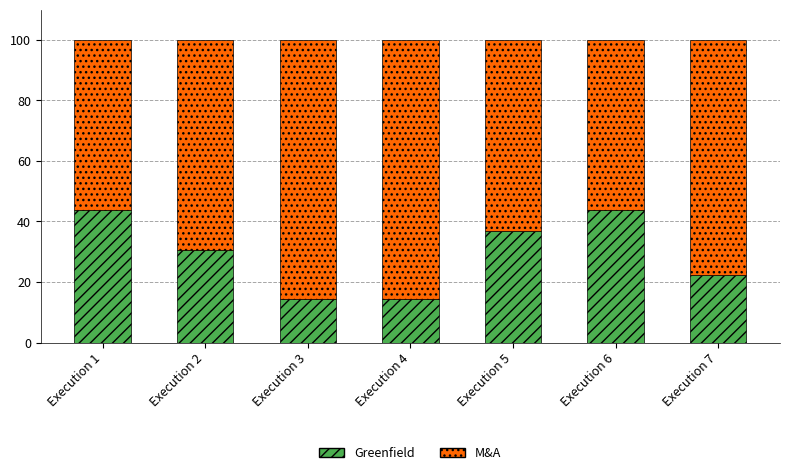

What is the highest value of the Greenfield series?

43.9